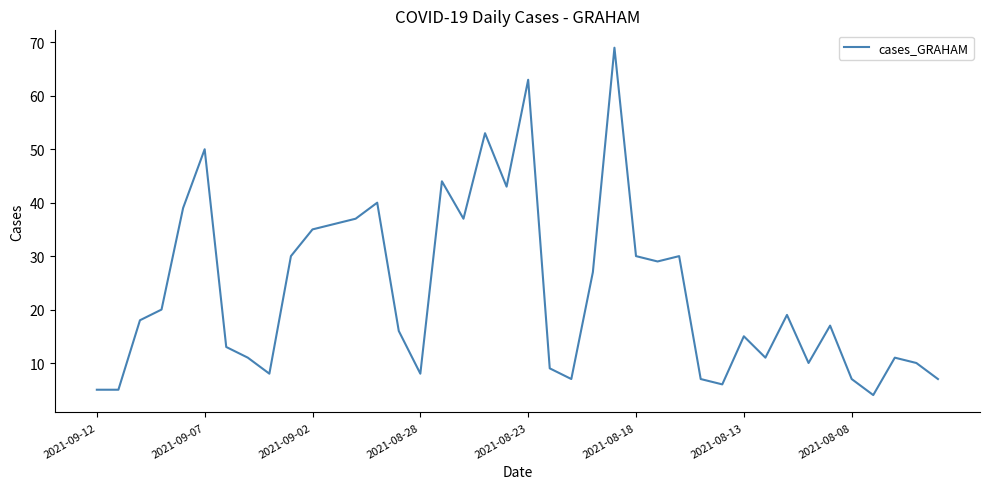

Reading right to left, extract all data points from this chart.

7	10	11	4	7	17	10	19	11	15	6	7	30	29	30	69	27	7	9	63	43	53	37	44	8	16	40	37	36	35	30	8	11	13	50	39	20	18	5	5